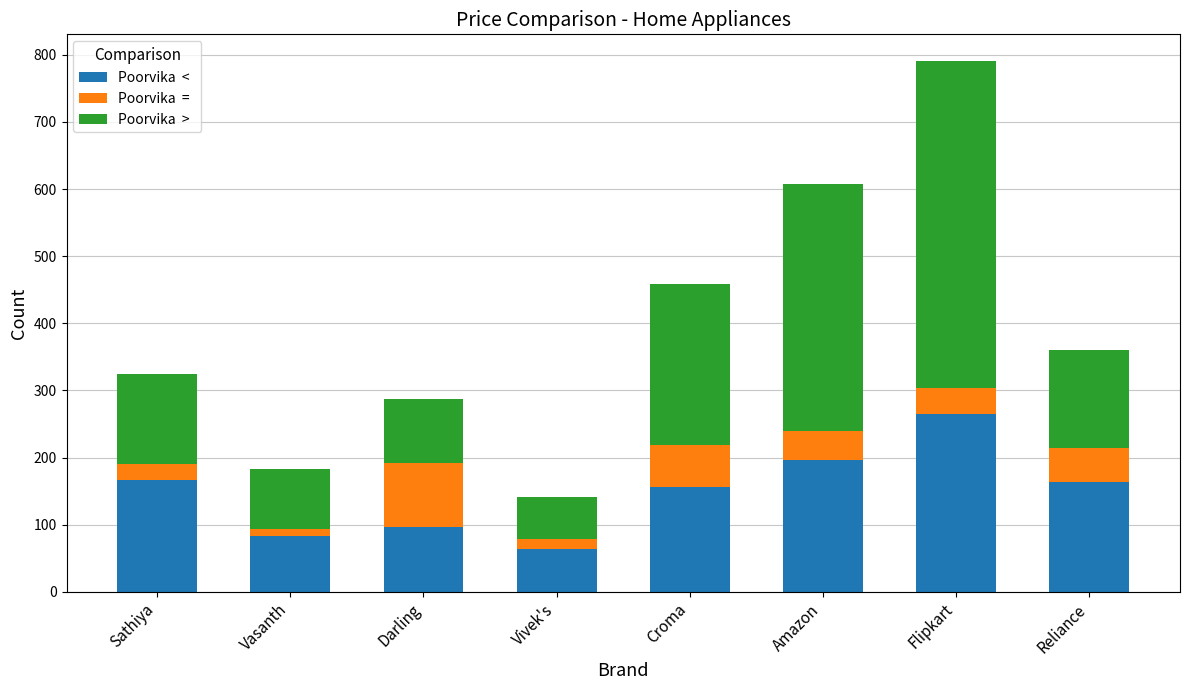

What is the total value across all series at Amazon?

607